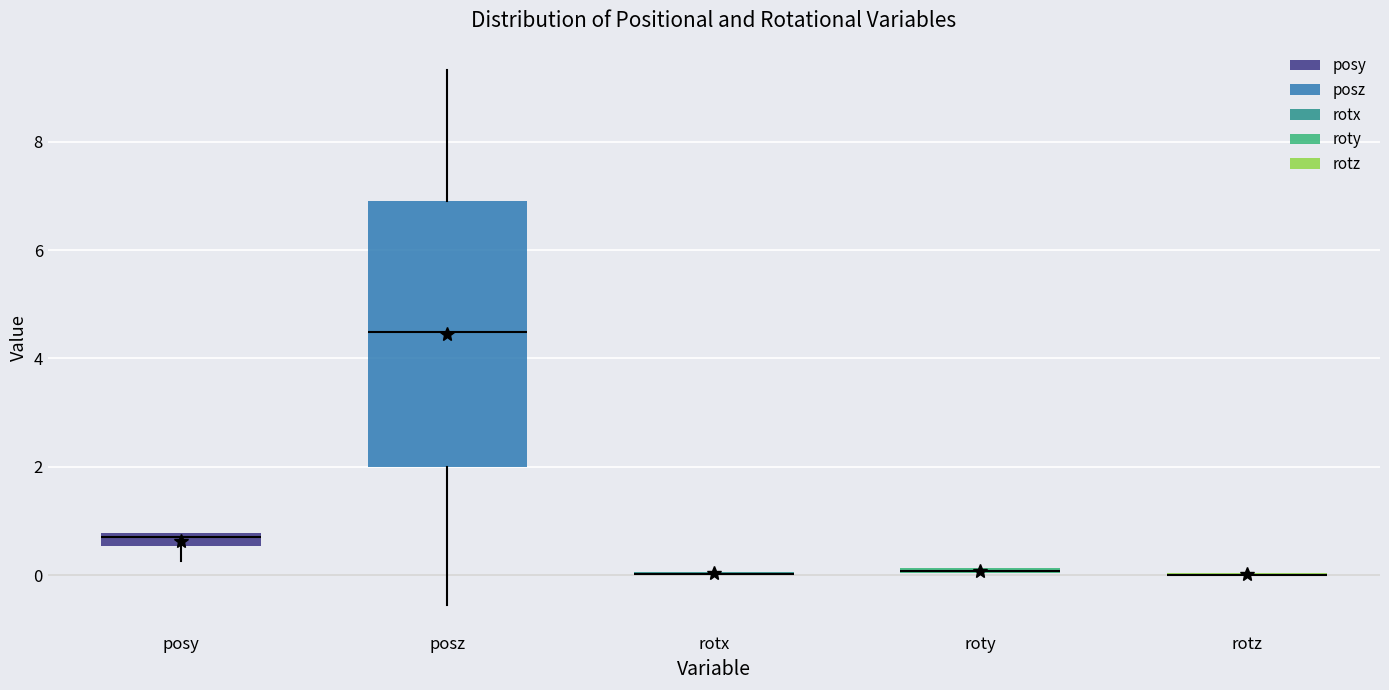

Which box is the tallest, from its lower edge to its upper edge?

posz